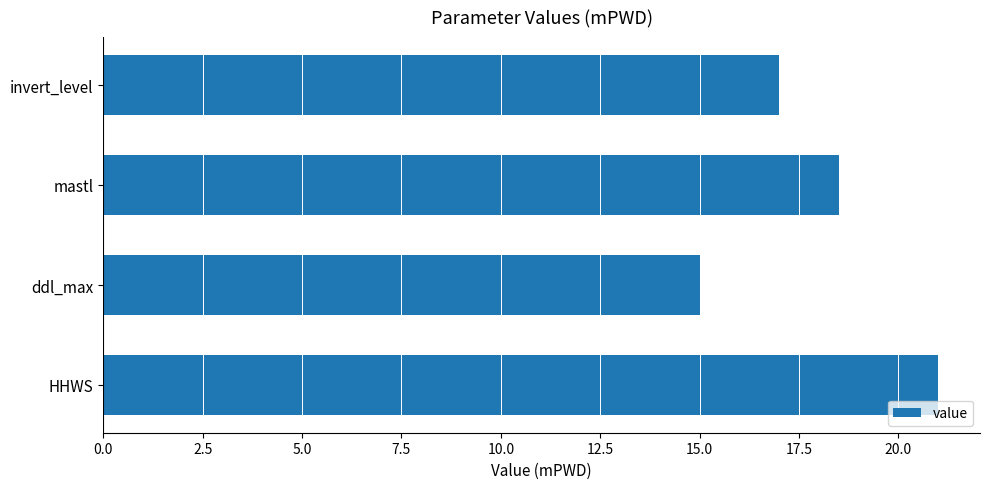

What is the difference between the second highest and second lowest values?

1.5